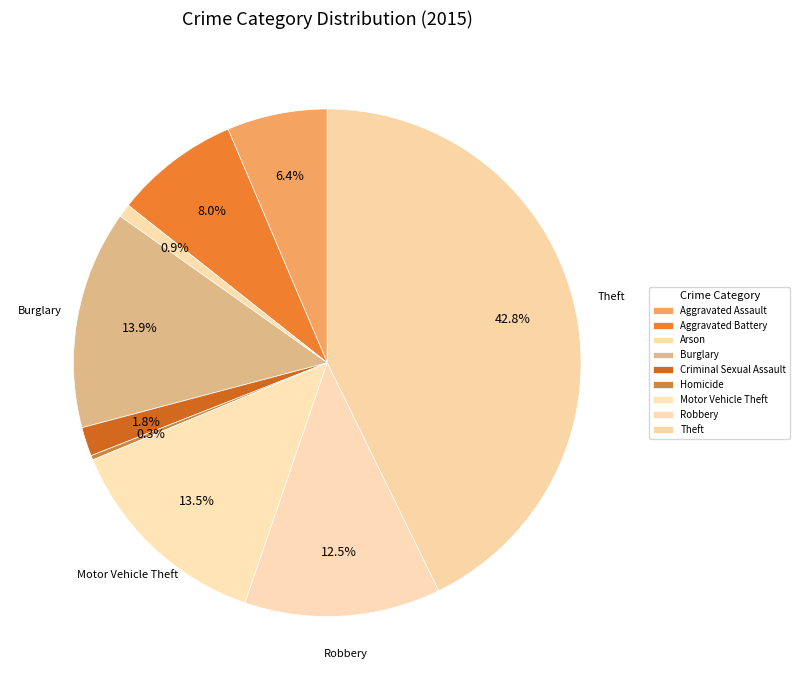

Do Aggravated Battery and Homicide together represent more than half of the pie?

No